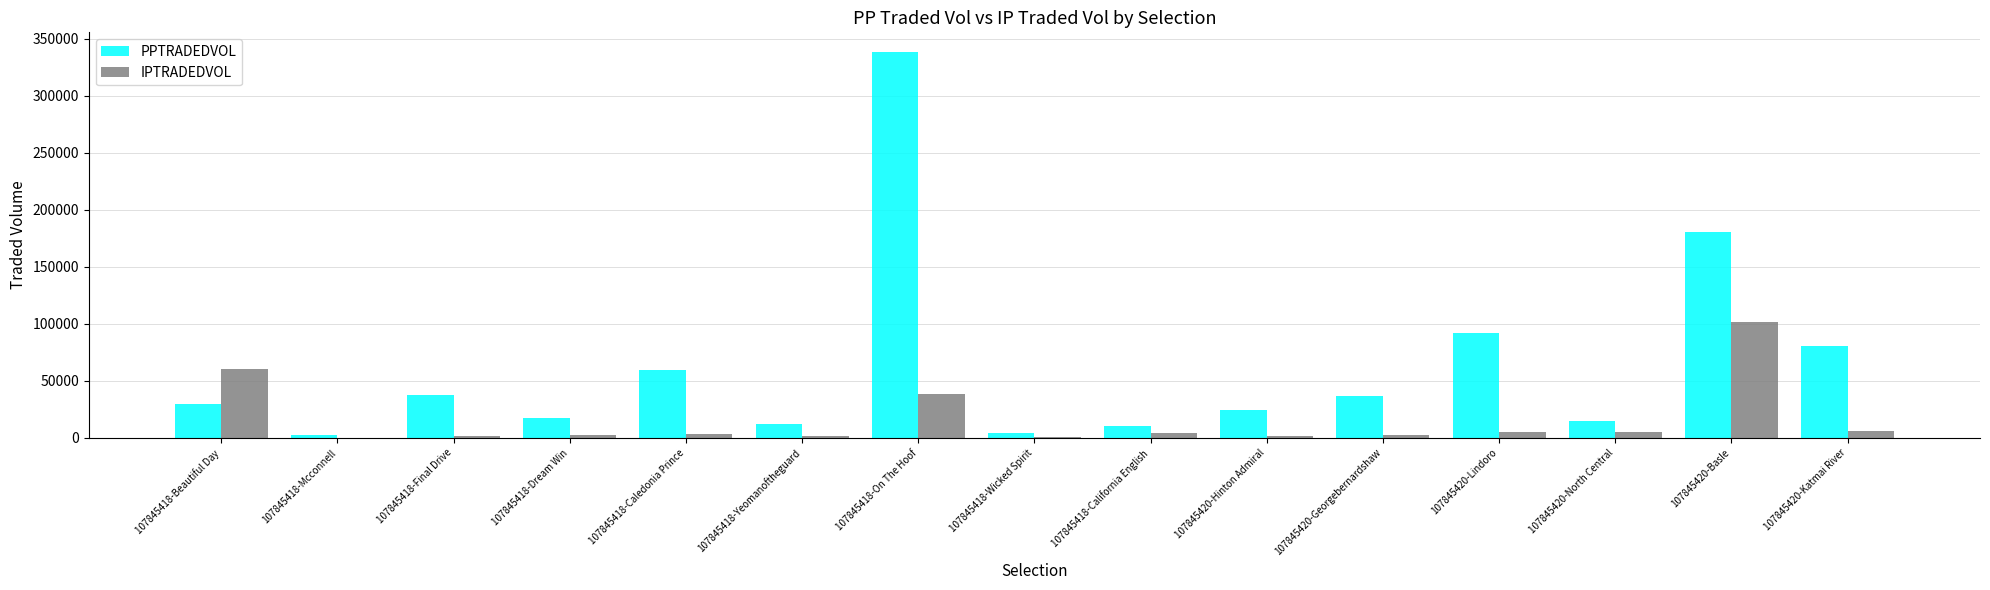

What is the greatest value displayed?

338673.6